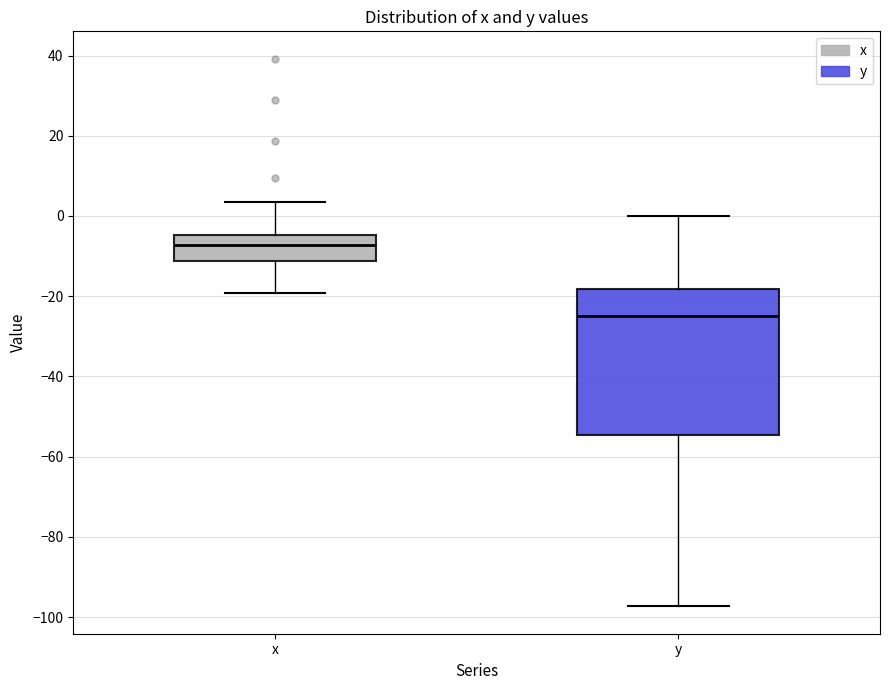

Which box's median line is the lowest?

y